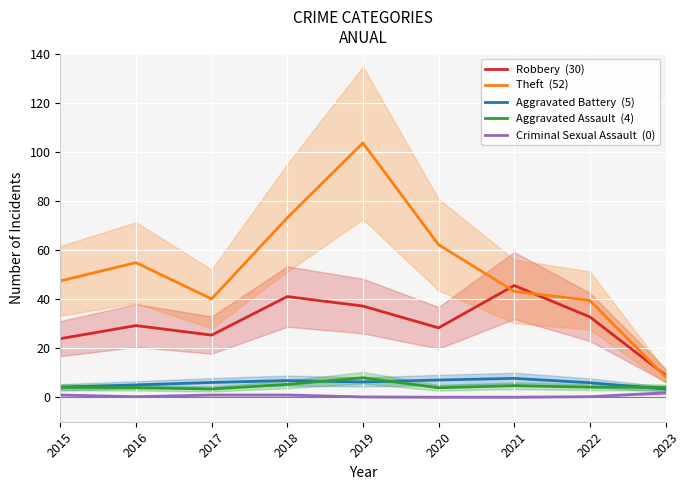

True or false: Theft  (52) has more than 2 points higher than both neighbors.

False